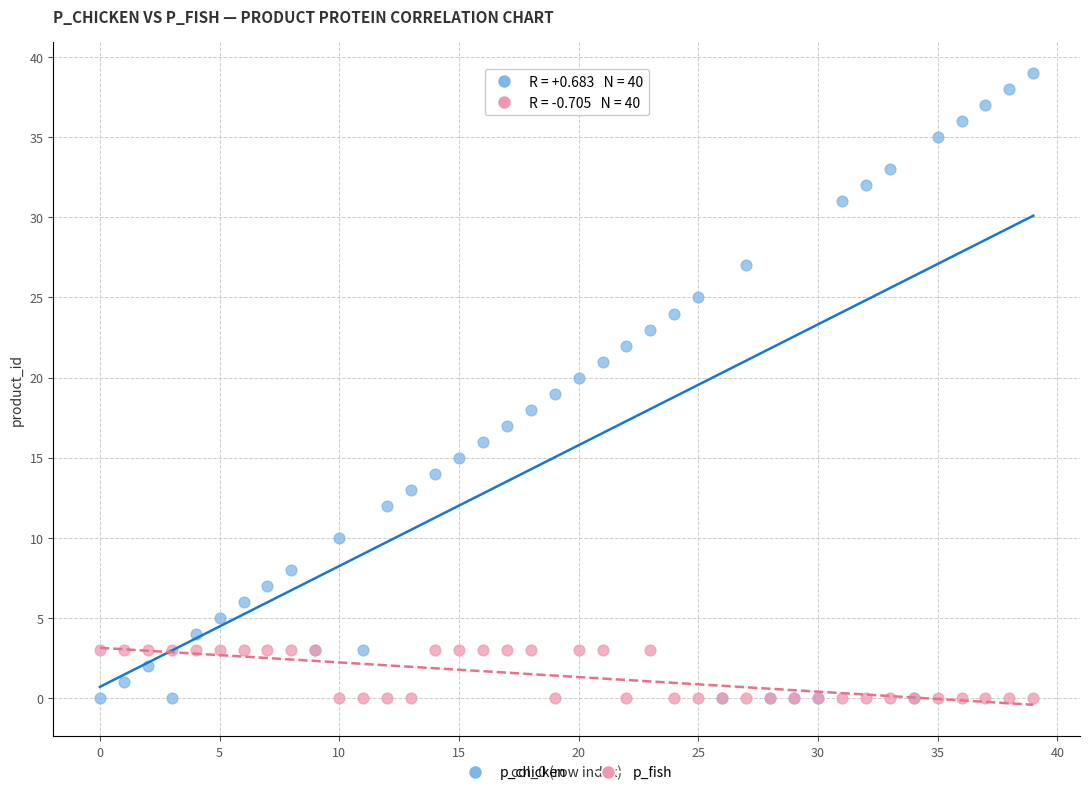

Which series reaches the maximum Y coordinate?

p_chicken